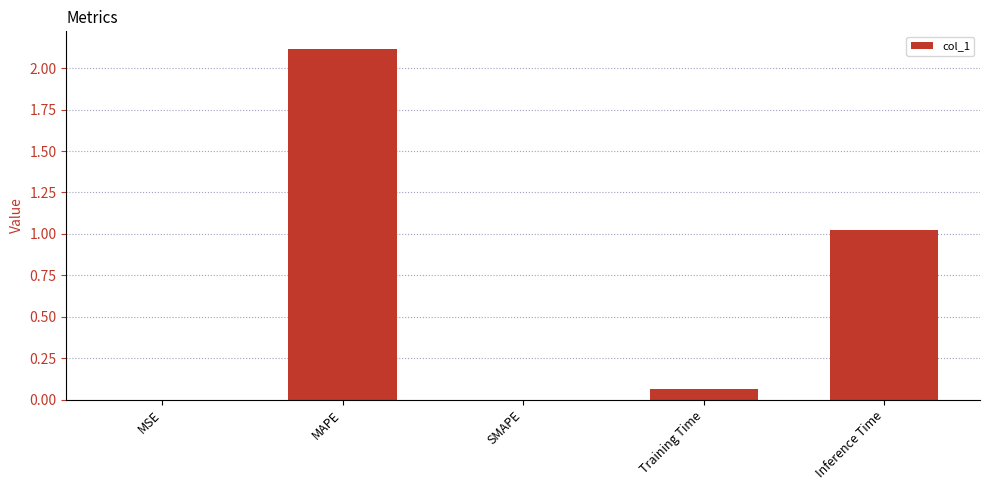

What is the maximum value shown in the chart?

2.1